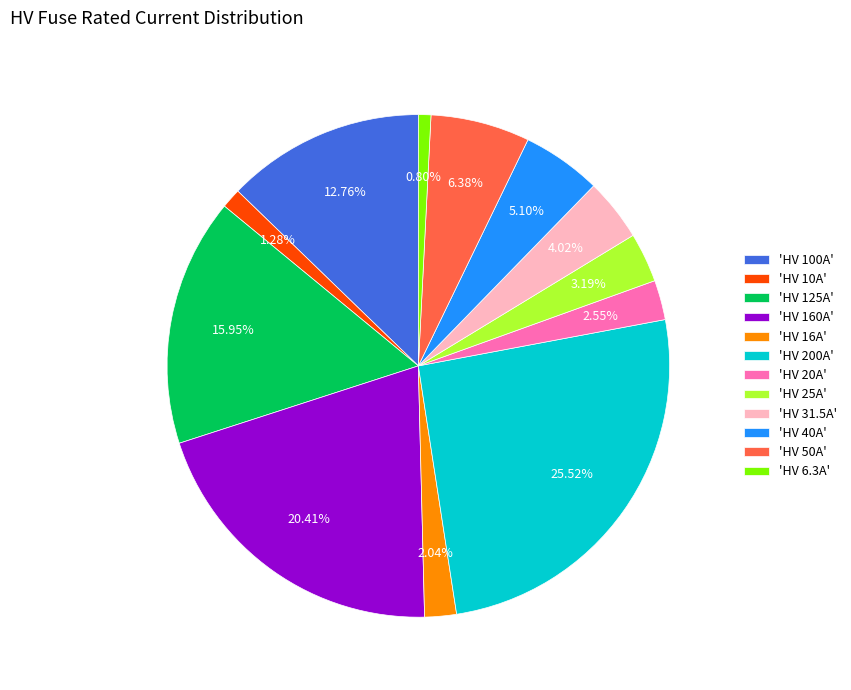

Does 'HV 31.5A' account for over 50% of the chart?

No